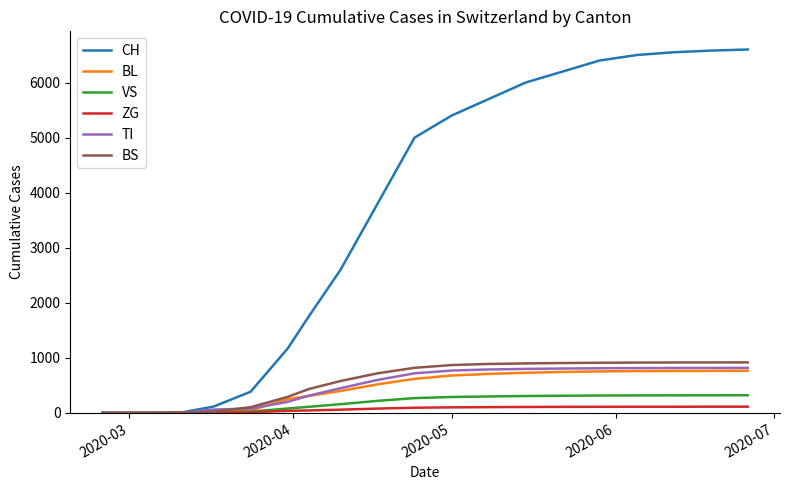

How many series are shown in this chart?

6